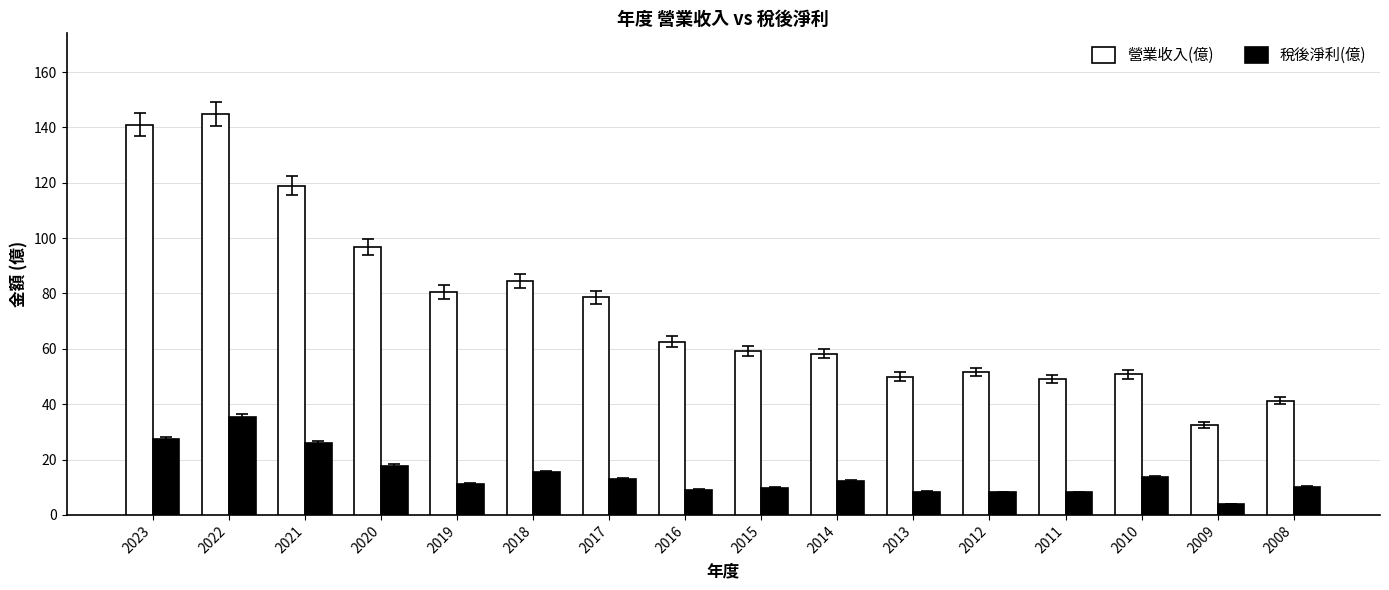

At which category is the sum across all series the highest?

2022